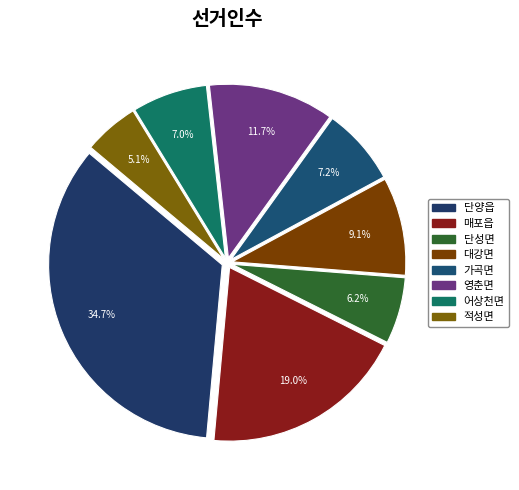

To the nearest percent, what portion does 대강면 represent?

9%